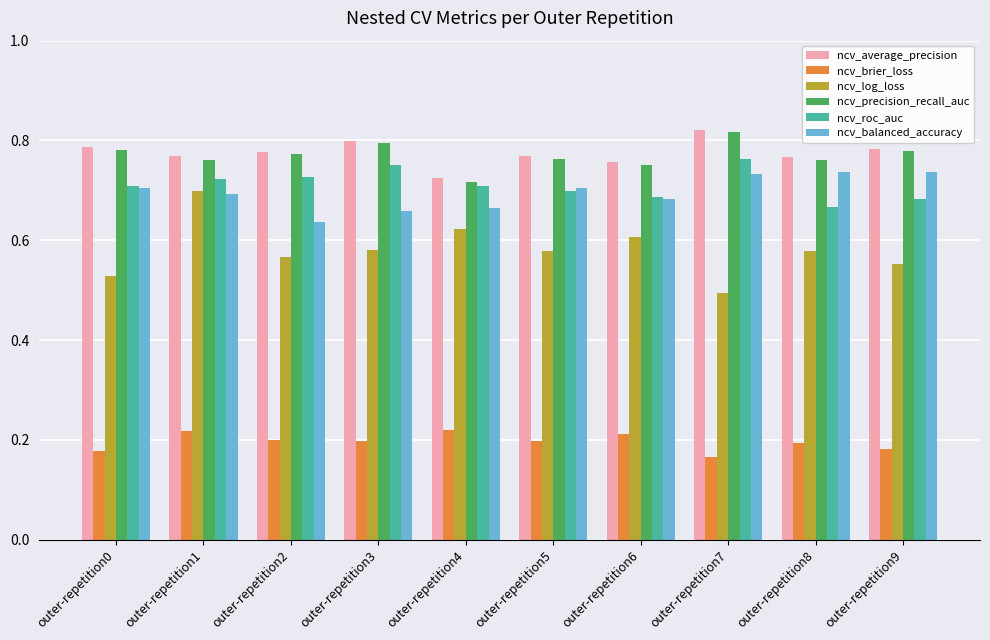

Which label corresponds to the largest value in the chart?

outer-repetition7